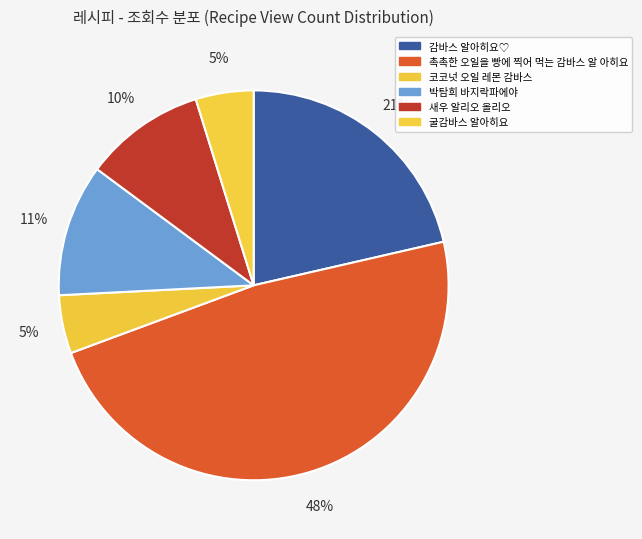

To the nearest percent, what is the average slice percentage?

17%